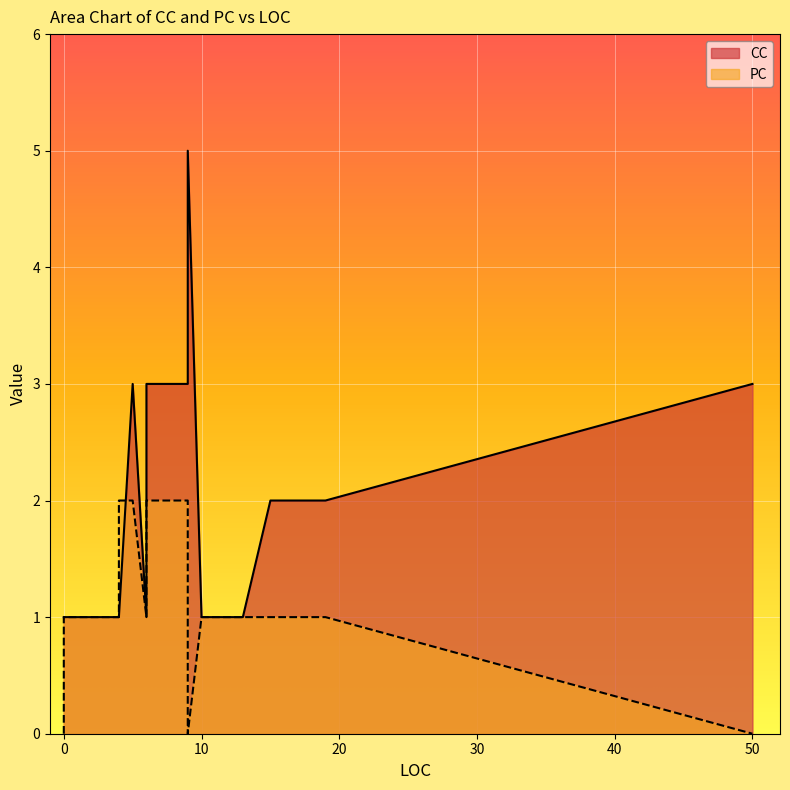

What is the difference between the highest and lowest values at 5?

1